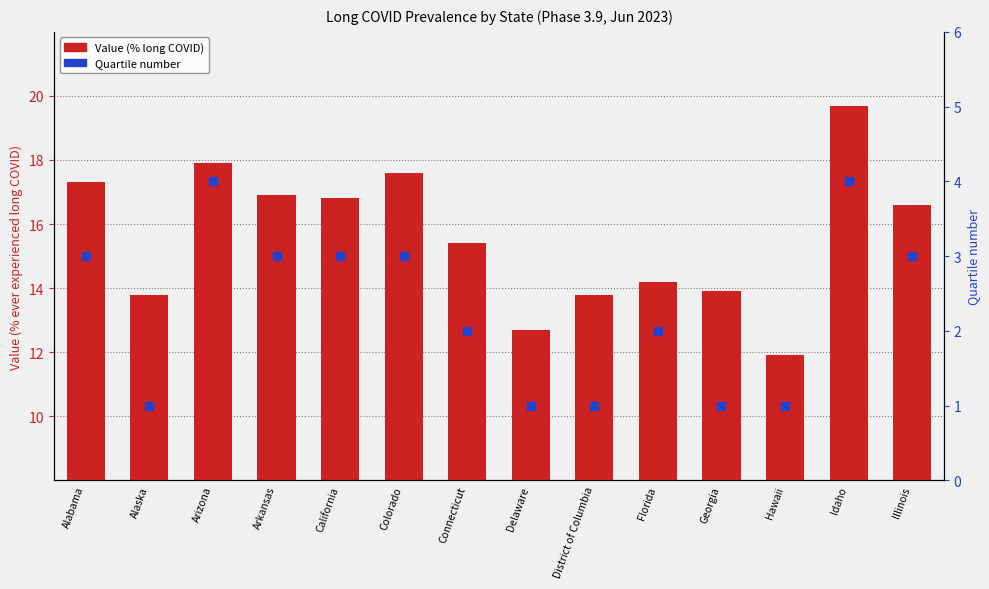

Which series contains the highest Y value?

Value (% long COVID)